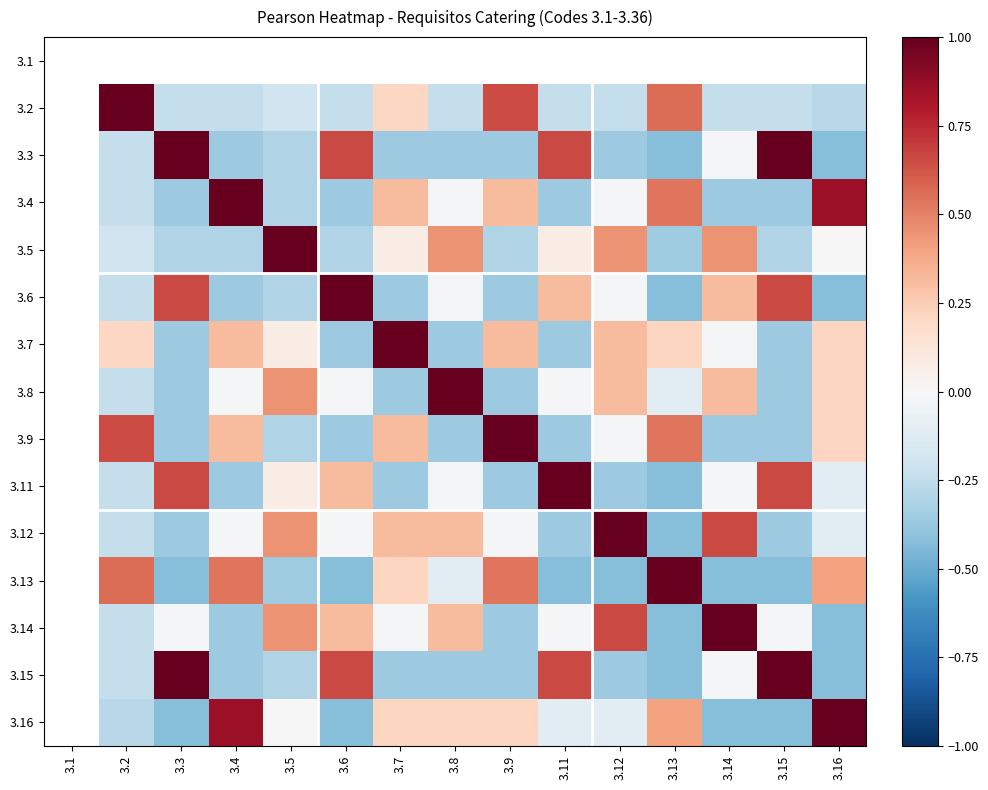

The 3.14 series shows 0.9 at 3.12. True or false?

False